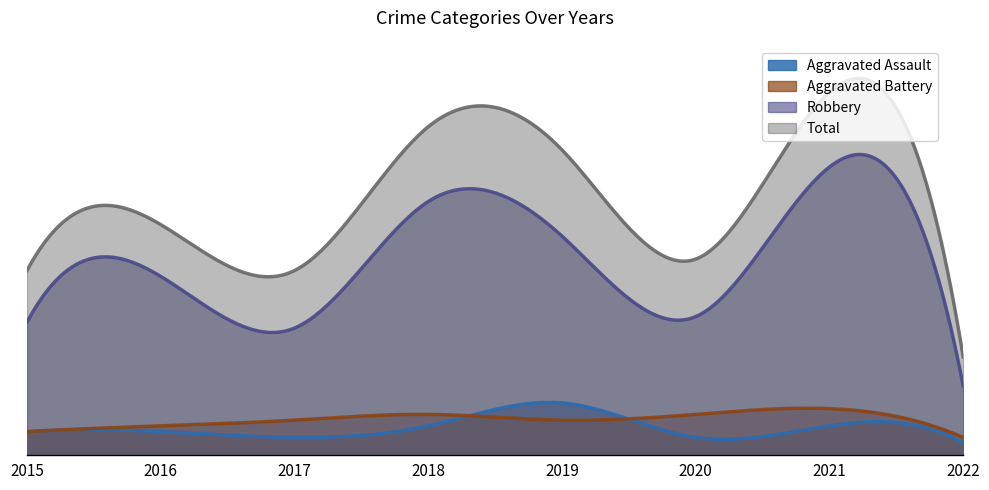

Reading left to right, list all the values displayed in this chart.

Aggravated Assault: 4	4	3	5	9	3	5	2
Aggravated Battery: 4	5	6	7	6	7	8	3
Robbery: 23	31	22	44	38	24	50	12
Total: 32	40	32	57	53	34	63	17